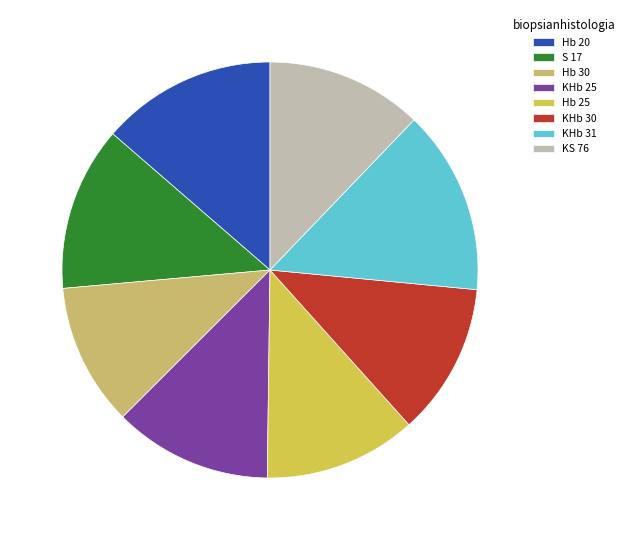

How many slices are in this pie chart?

8